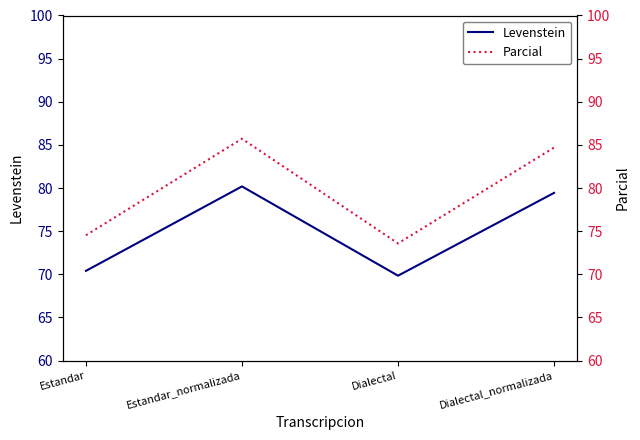

What is the difference between the second highest and minimum values in the Levenstein series?

9.6